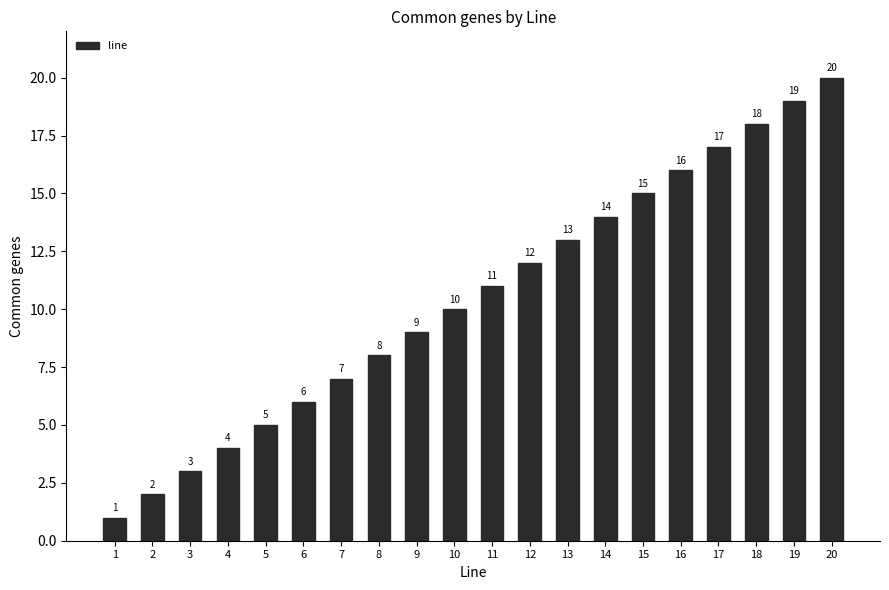

What is the value of the 15th bar from the left?

15